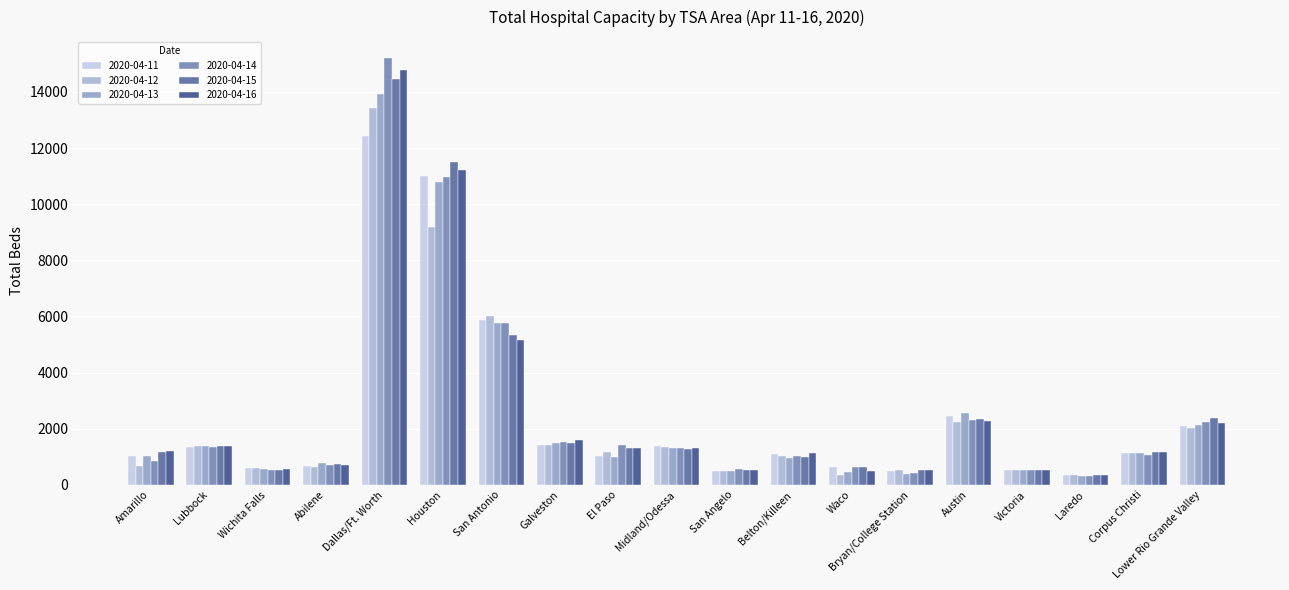

How many groups of bars are there?

19